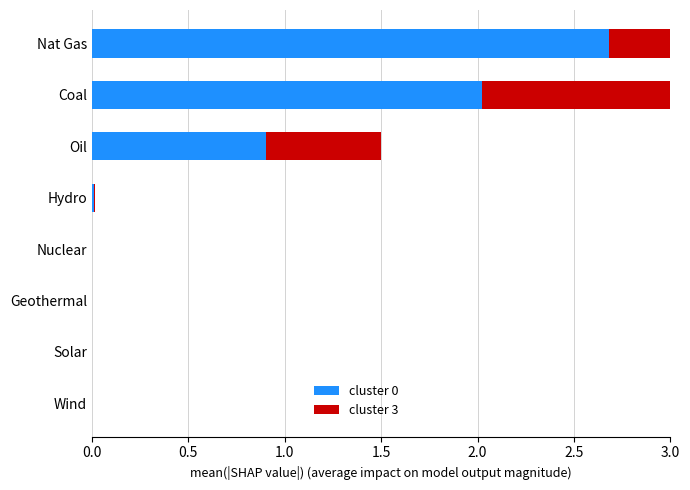

How many groups of bars are there?

8